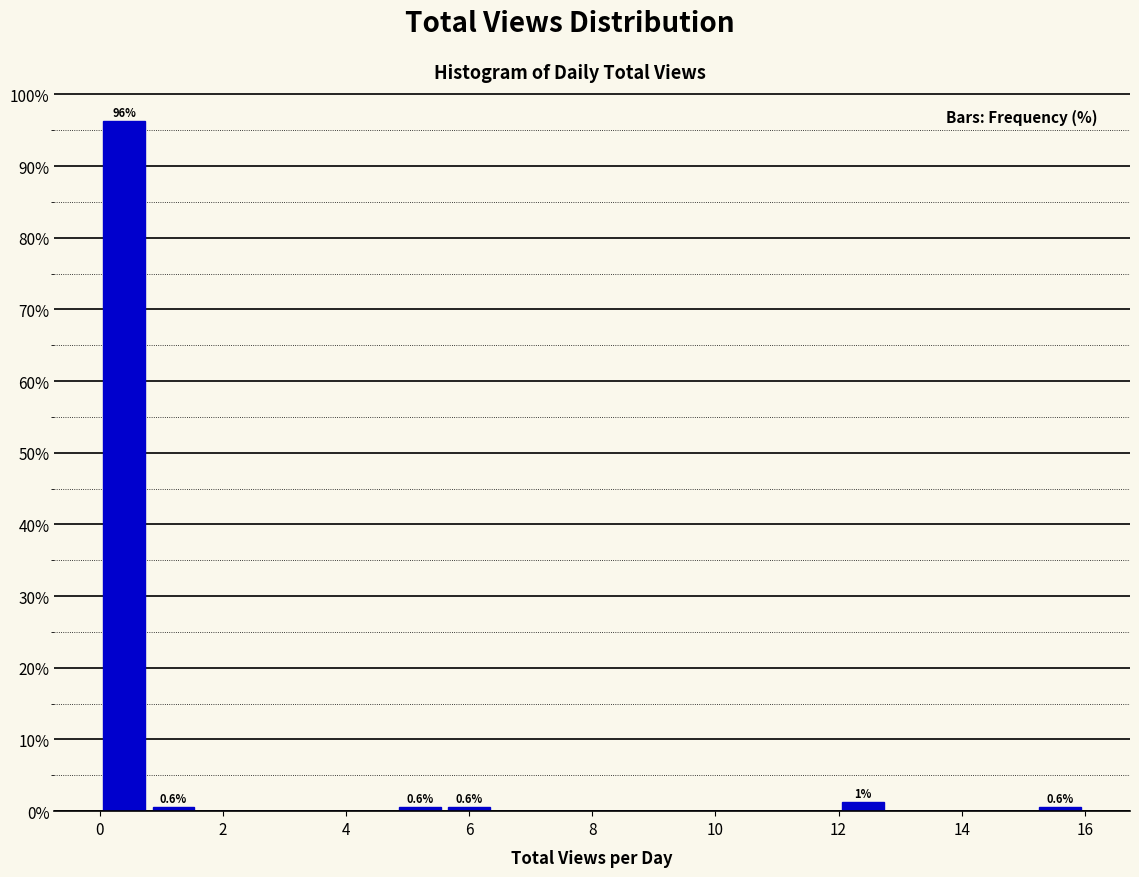

Over which range of the x-axis is the bar tallest?

0.0 to 0.8